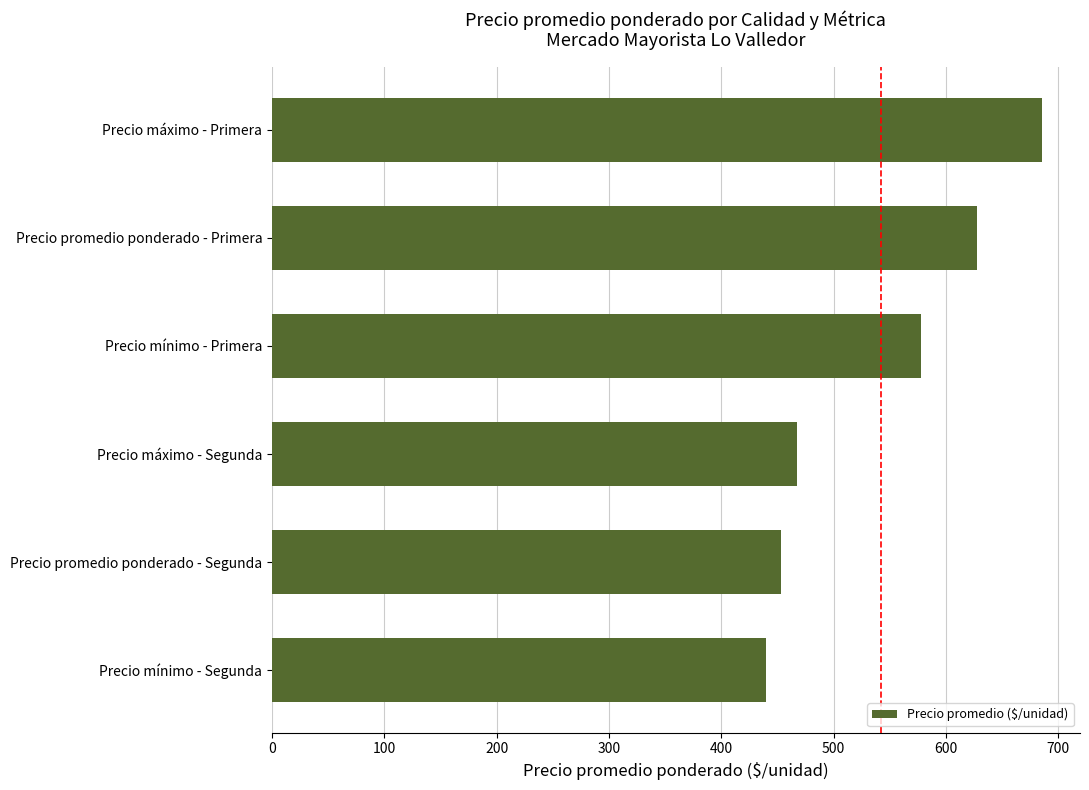

The value at Precio promedio ponderado - Segunda is 774.4. True or false?

False